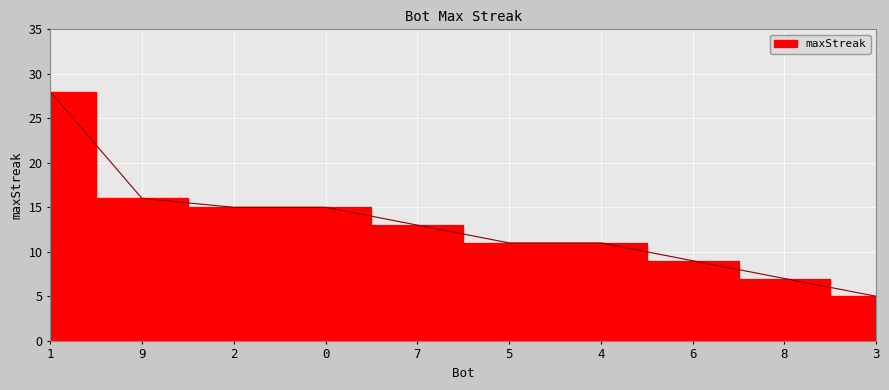

What is the maximum value shown in the chart?

28